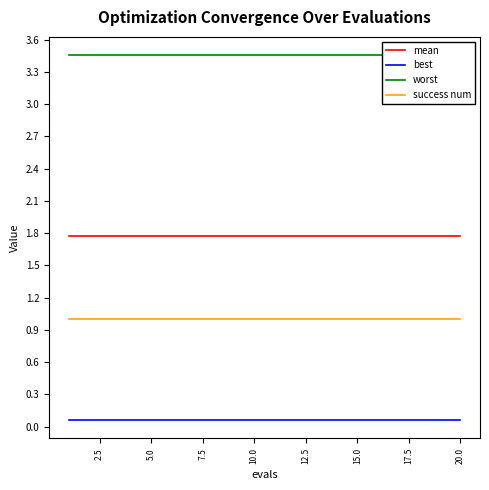

How many lines are shown in the chart?

4